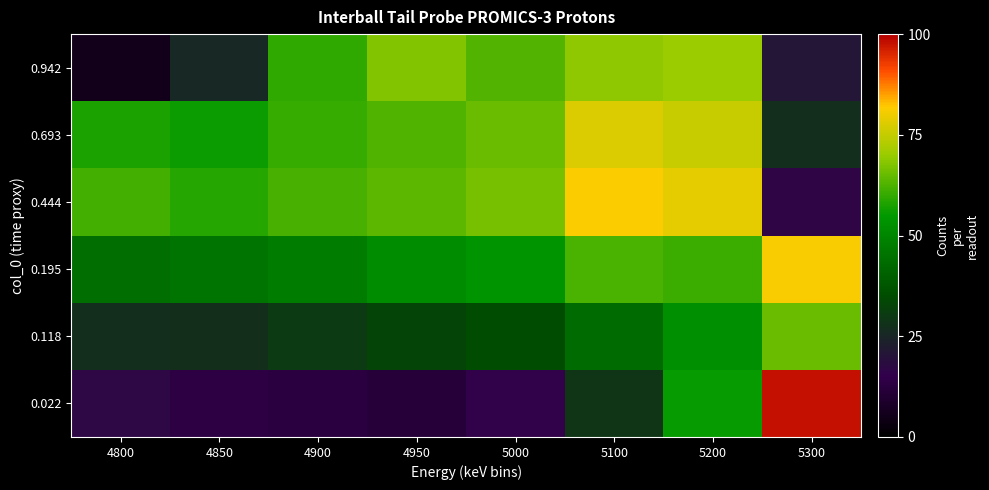

Rank the series at 5200 from lowest to highest value.

0.118, 0.022, 0.195, 0.942, 0.693, 0.444